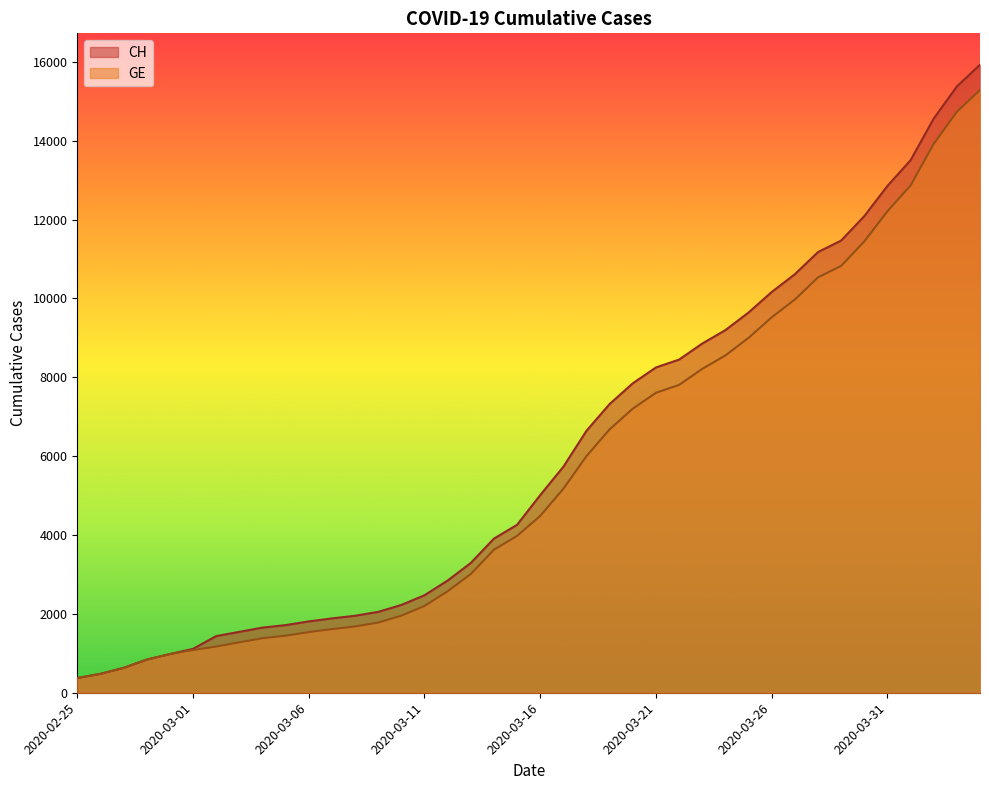

Is the value of GE at 2020-03-21 greater than the value of CH at 2020-03-14?

Yes